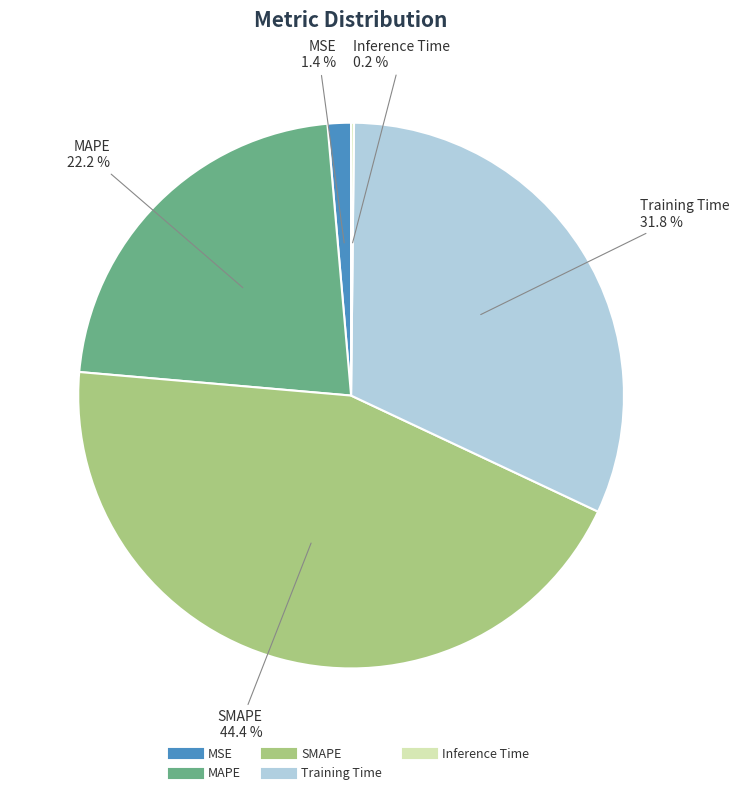

To the nearest percent, what percentage of the pie is MAPE?

22%